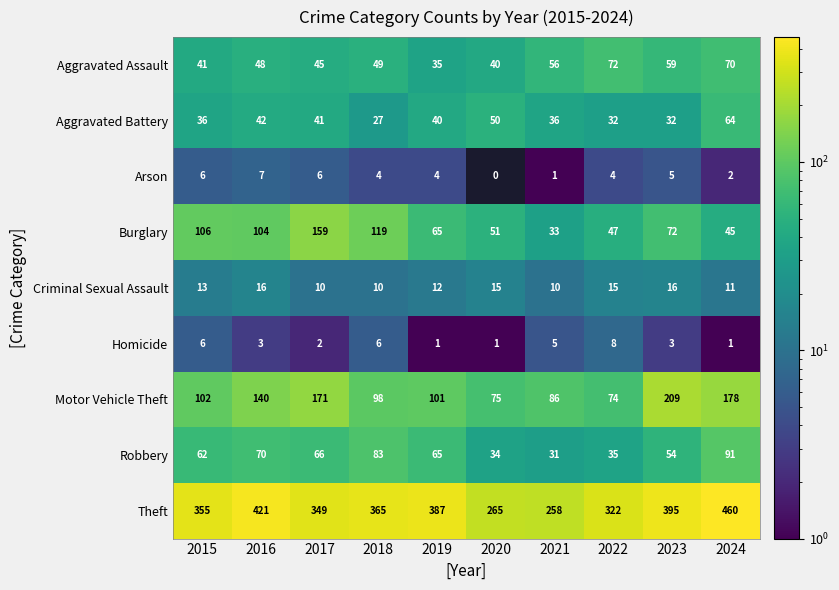

The Robbery series shows 83 at 2018. True or false?

True